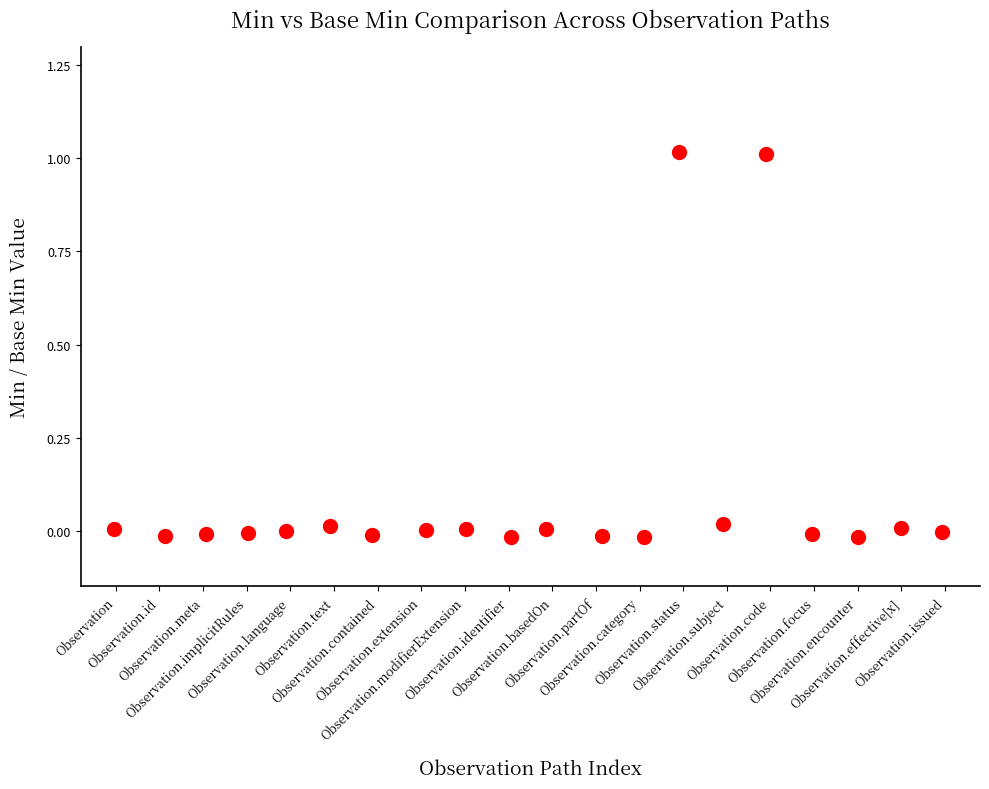

What is the range of X values (max minus min)?

19.0